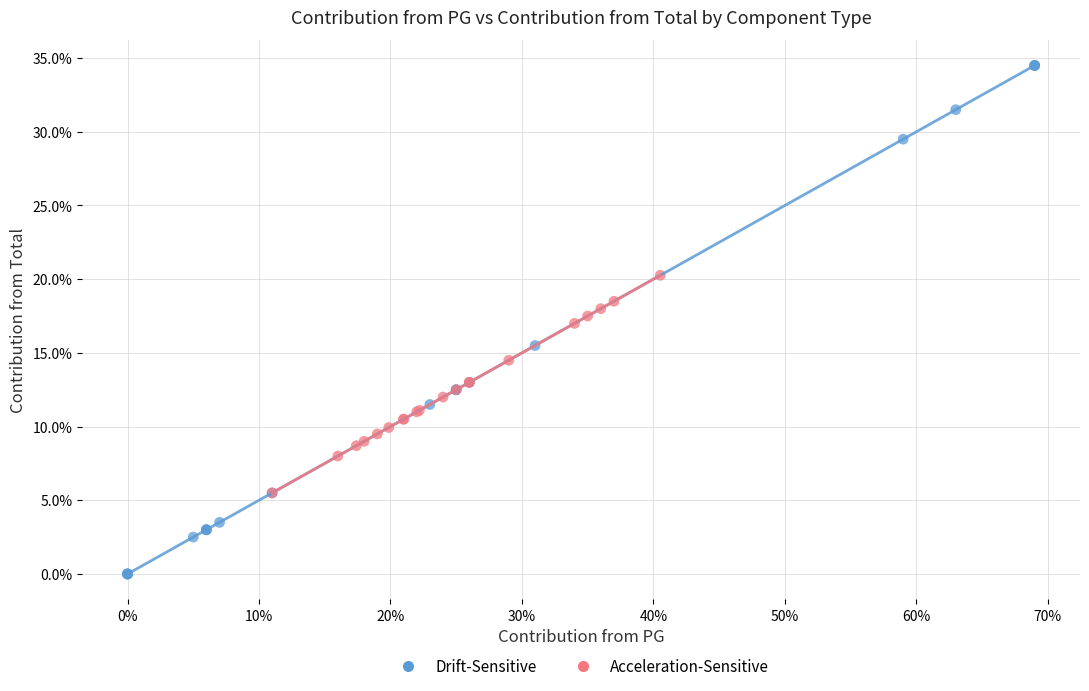

What are all the series names shown in the legend?

Drift-Sensitive, Acceleration-Sensitive